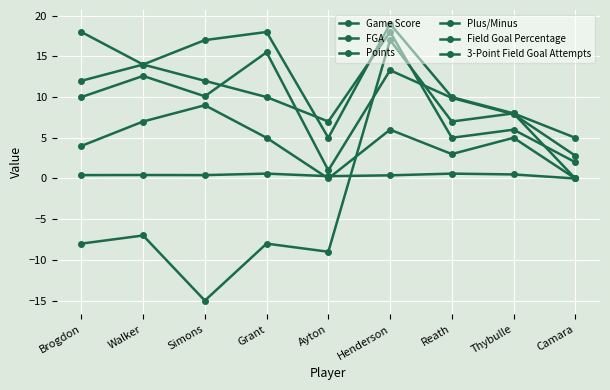

Where is the first local minimum for Game Score?

Simons